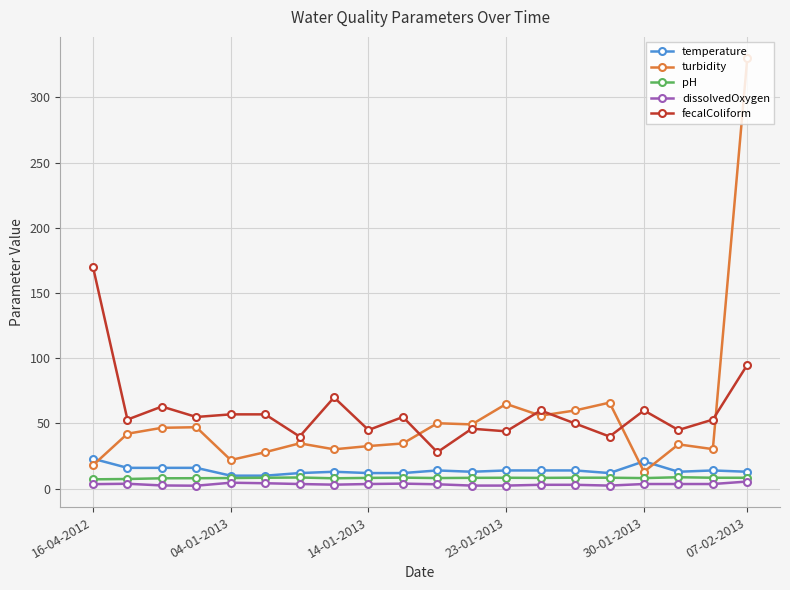

True or false: pH has more than 0 points higher than both neighbors.

True